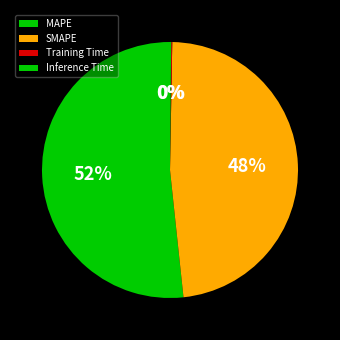

To the nearest percent, what percentage of the pie is SMAPE?

48%